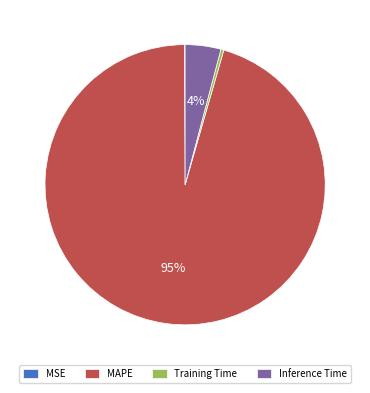

Which slice is the largest?

MAPE